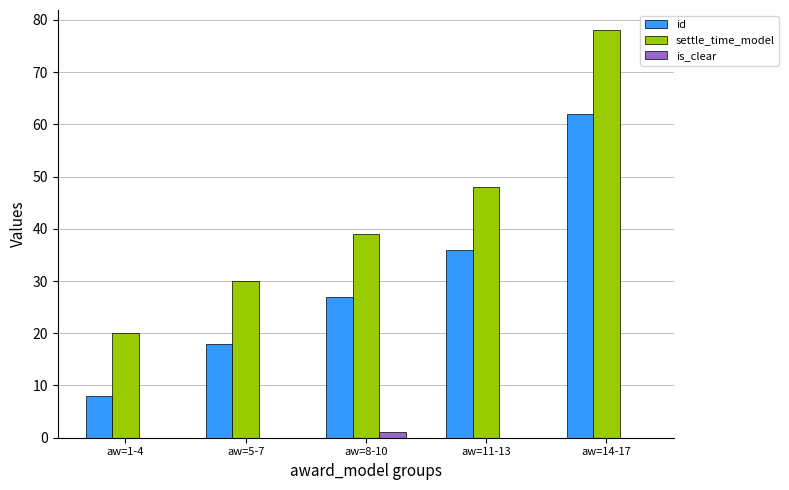

Reading left to right, what are all the values shown in this chart?

id: aw=1-4=8	aw=5-7=18	aw=8-10=27	aw=11-13=36	aw=14-17=62
settle_time_model: aw=1-4=20	aw=5-7=30	aw=8-10=39	aw=11-13=48	aw=14-17=78
is_clear: aw=1-4=0	aw=5-7=0	aw=8-10=1	aw=11-13=0	aw=14-17=0